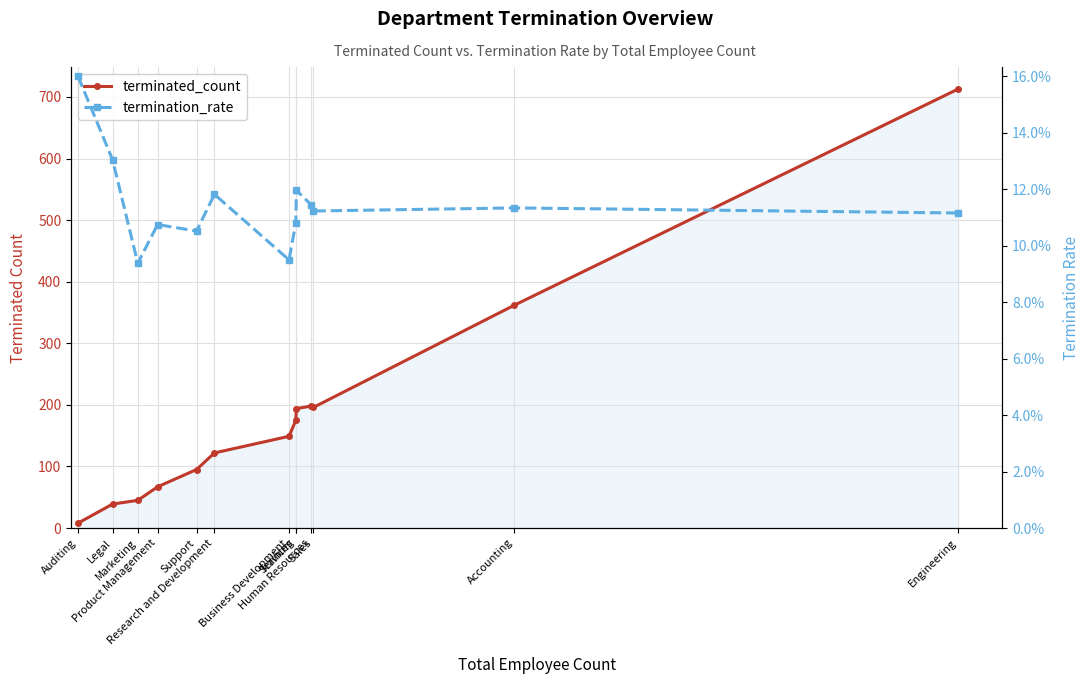

How many data points in terminated_count are less than 149?

6